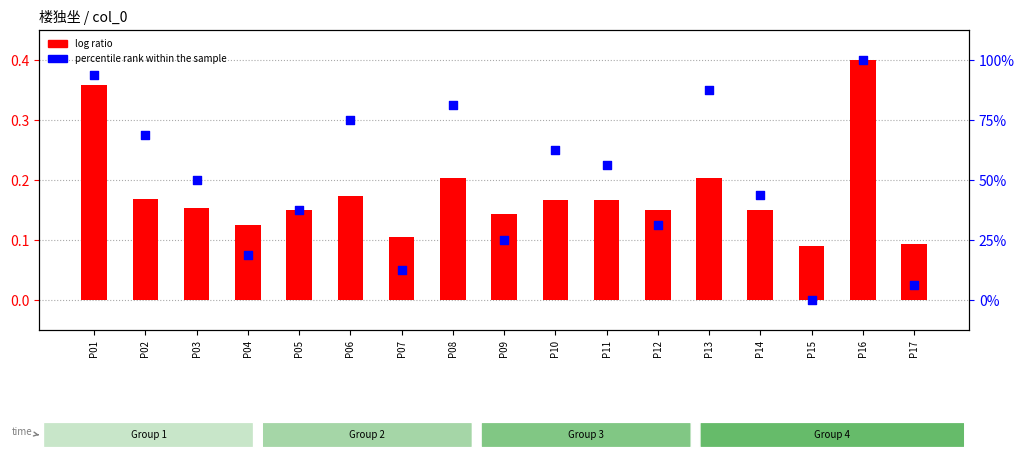

Is the value of percentile rank within the sample at P05 greater than the value of log ratio at P16?

Yes